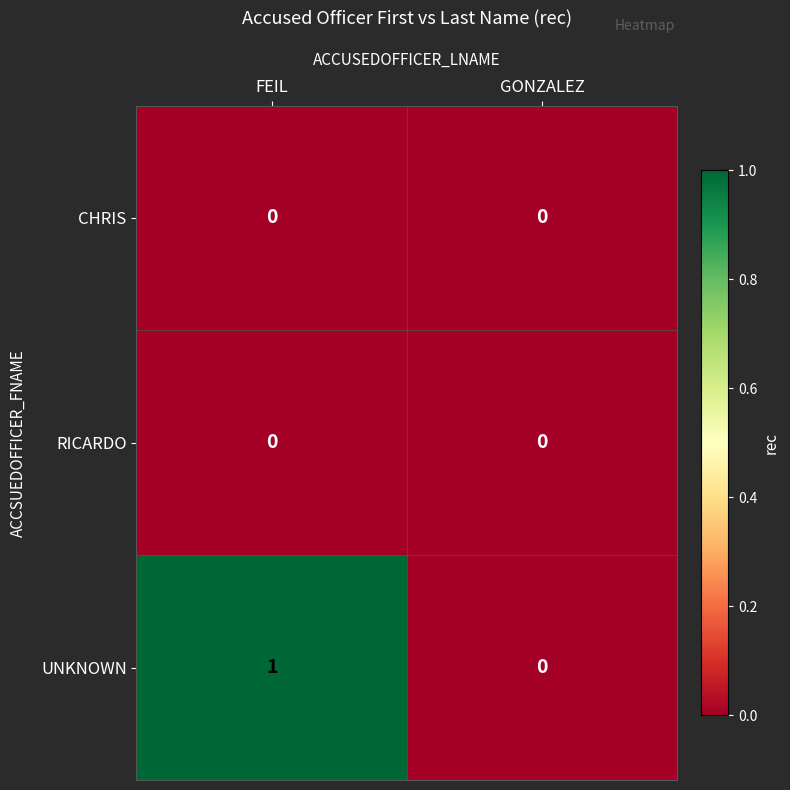

Count the number of data series in this chart.

3